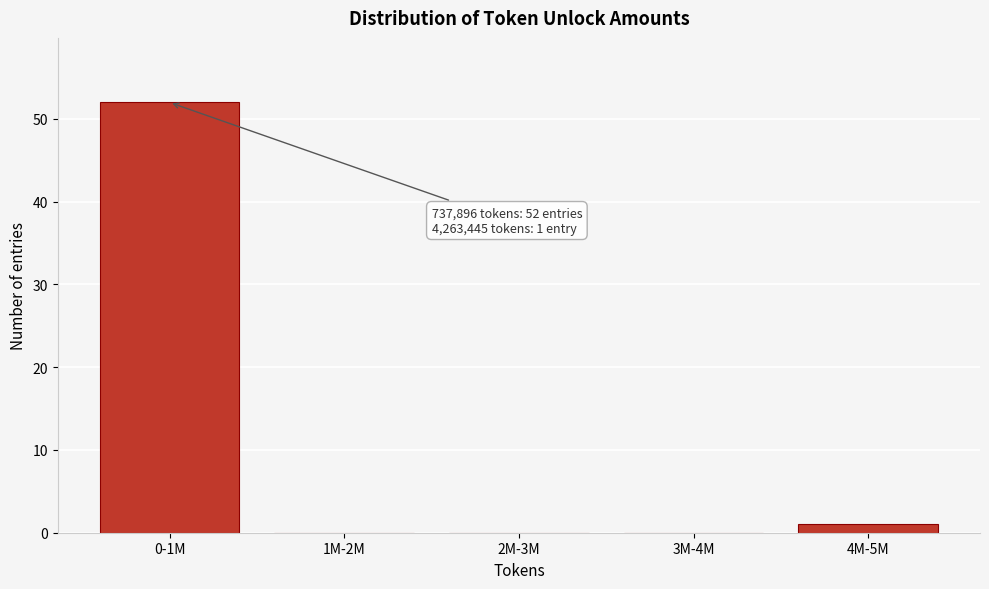

Reading left to right, extract all data points from this chart.

0-1M=52	1M-2M=0	2M-3M=0	3M-4M=0	4M-5M=1